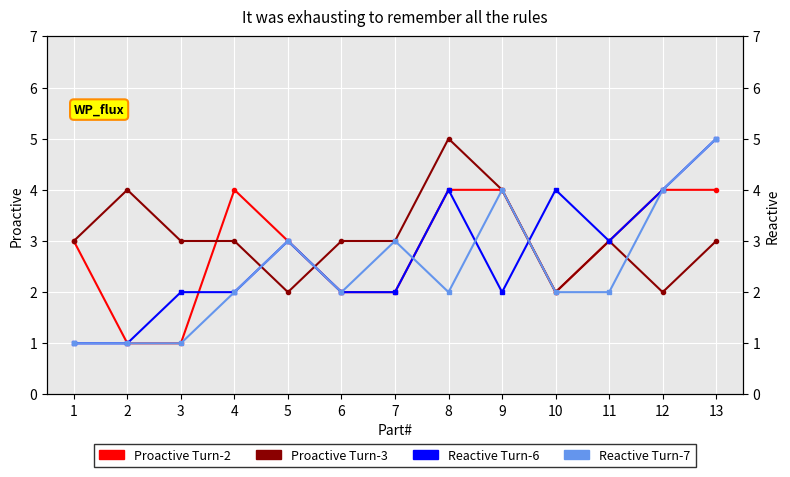

True or false: Proactive Turn-3 has more than 0 points higher than both neighbors.

True